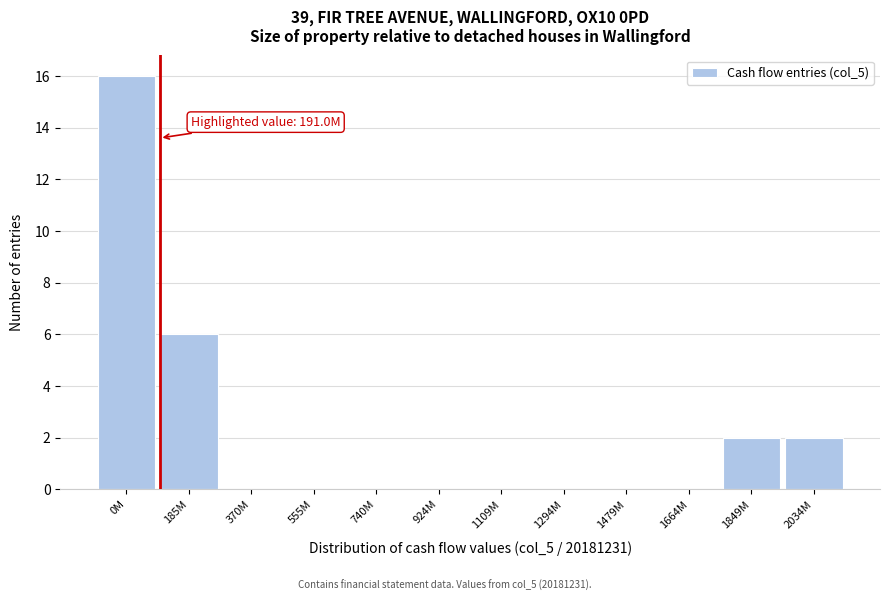

Reading right to left, list all the values displayed in this chart.

2034M=2	1849M=2	1664M=0	1479M=0	1294M=0	1109M=0	924M=0	740M=0	555M=0	370M=0	185M=6	0M=16